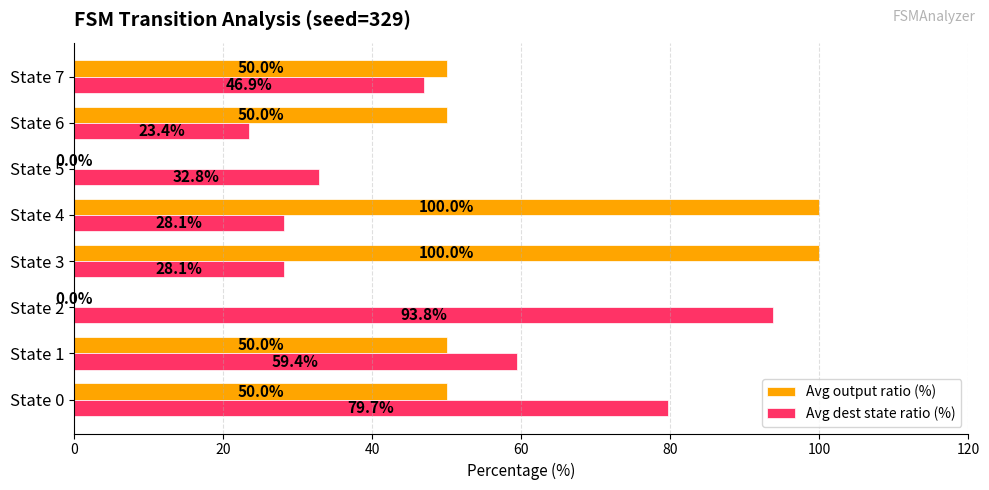

Is it true that Avg dest state ratio (%) equals 33.9 at State 6?

False